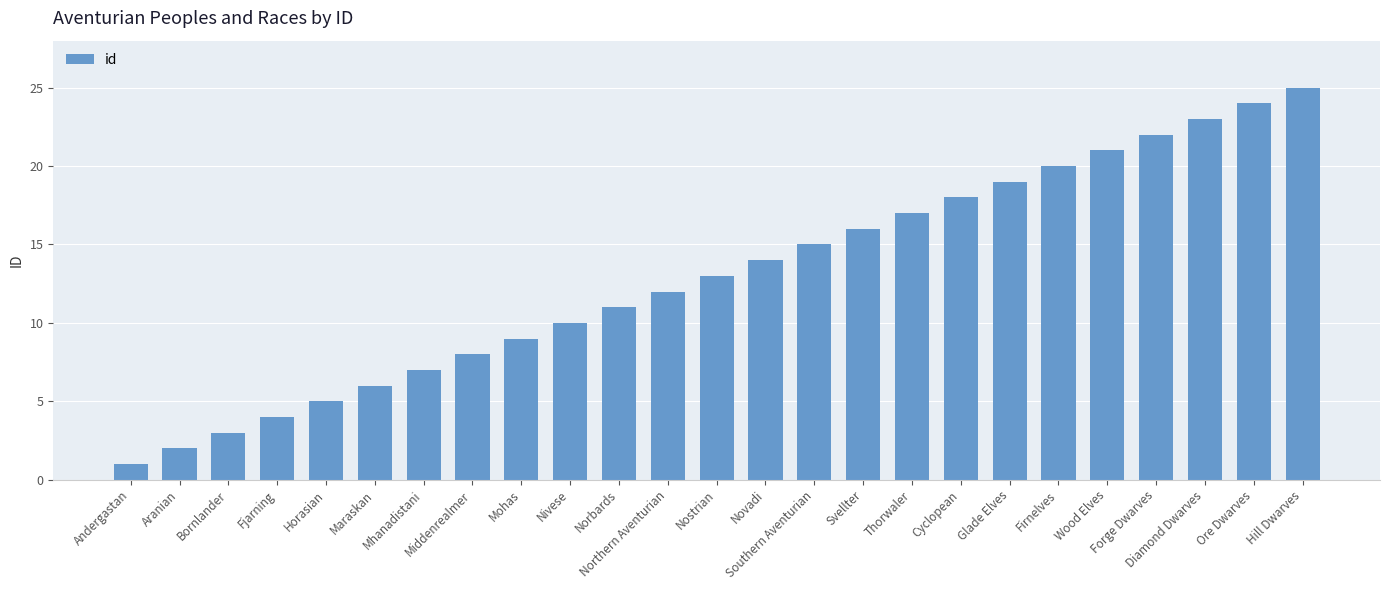

Reading left to right, what are all the values shown in this chart?

Andergastan=1	Aranian=2	Bornlander=3	Fjarning=4	Horasian=5	Maraskan=6	Mhanadistani=7	Middenrealmer=8	Mohas=9	Nivese=10	Norbards=11	Northern Aventurian=12	Nostrian=13	Novadi=14	Southern Aventurian=15	Svellter=16	Thorwaler=17	Cyclopean=18	Glade Elves=19	Firnelves=20	Wood Elves=21	Forge Dwarves=22	Diamond Dwarves=23	Ore Dwarves=24	Hill Dwarves=25